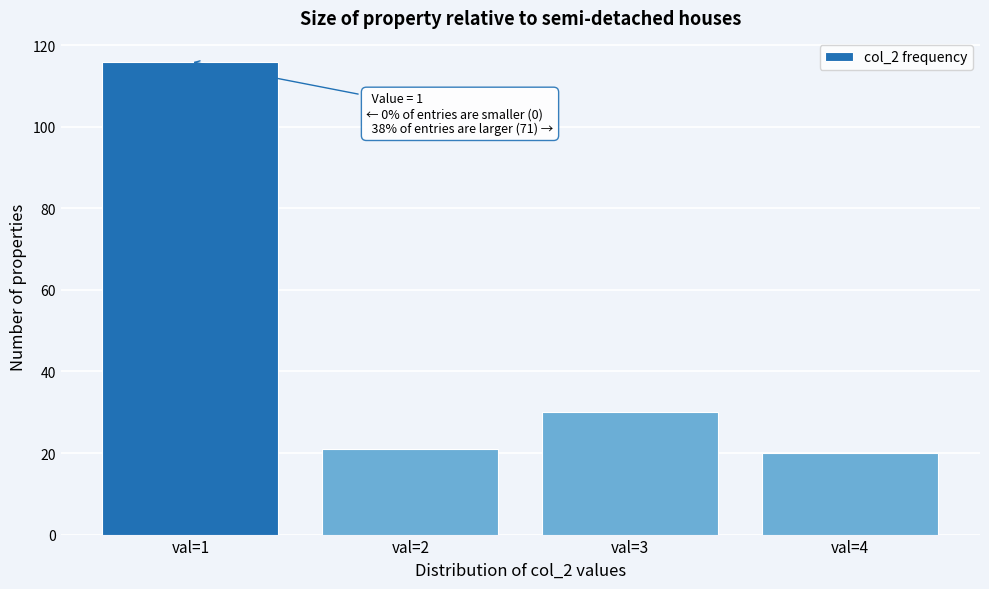

Over which range of the x-axis is the bar tallest?

0.5 to 1.5